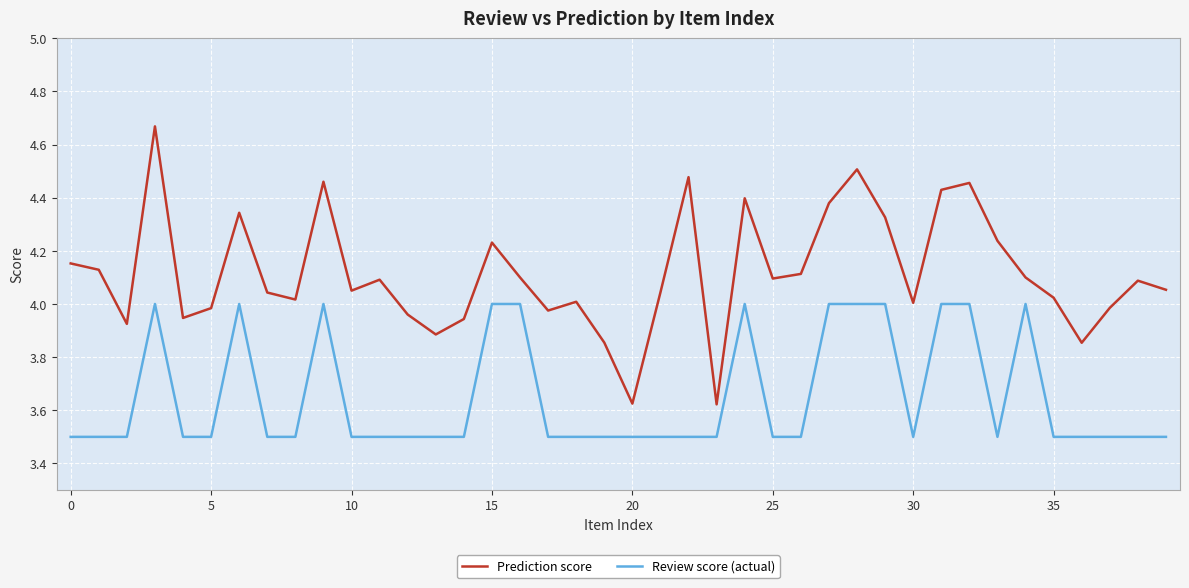

True or false: Prediction score and Review score (actual) cross at least once.

False